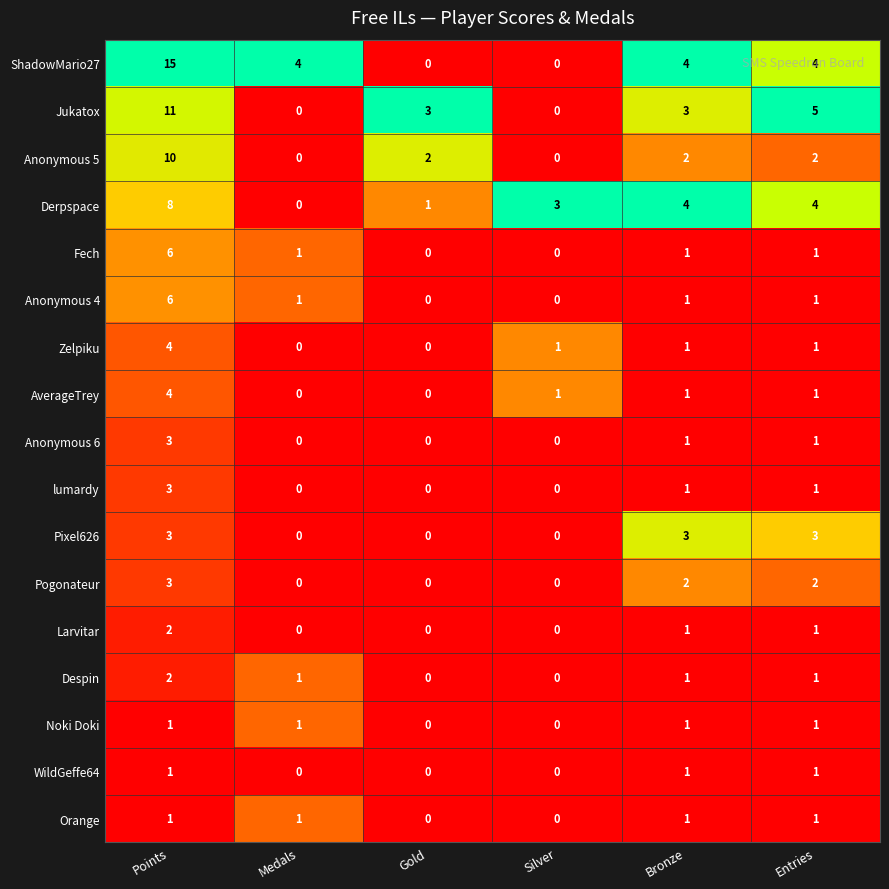

The value of Anonymous 5 at Silver is -4. True or false?

False